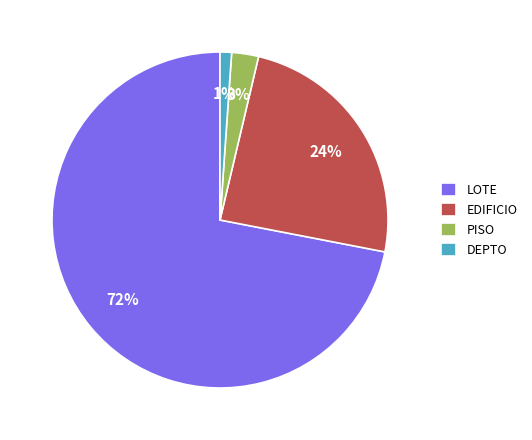

To the nearest percent, what portion does EDIFICIO represent?

24%